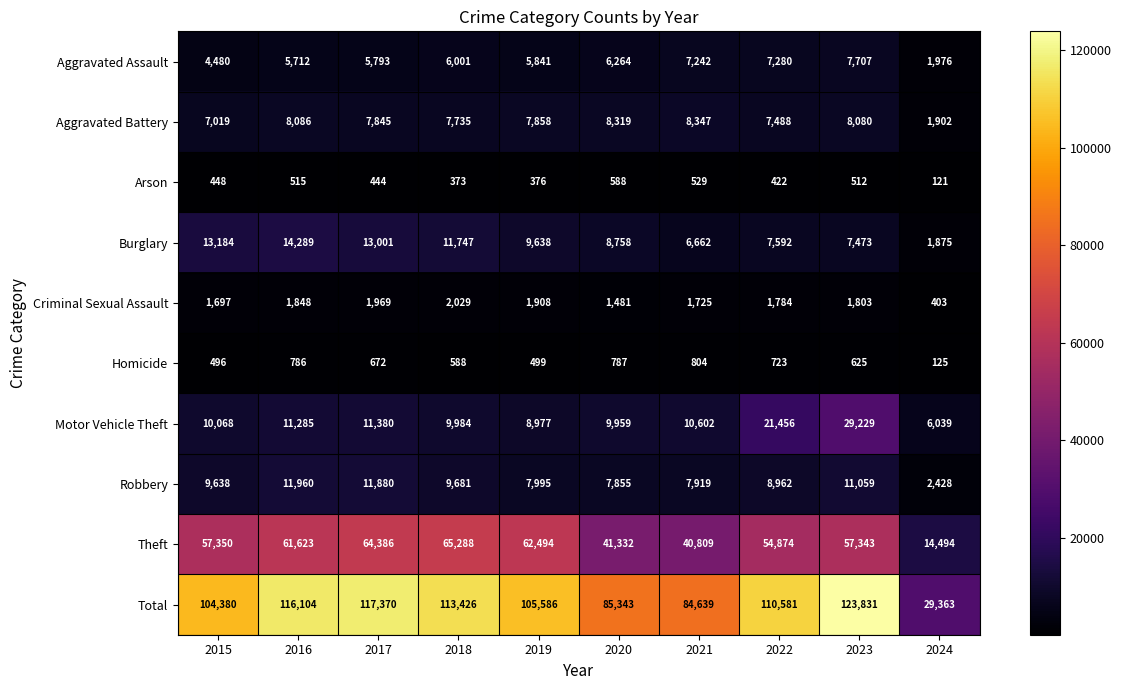

Count the number of data series in this chart.

10